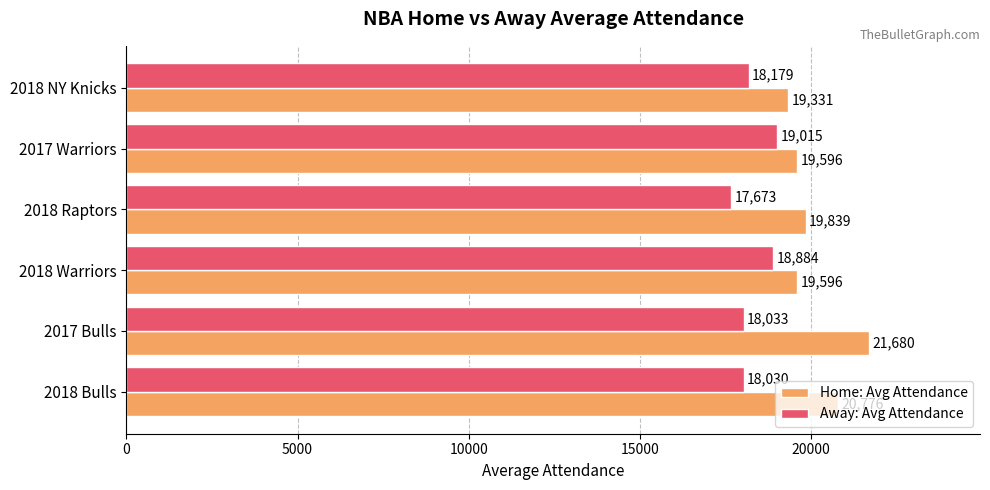

Which series has the largest range (max minus min)?

Home: Avg Attendance